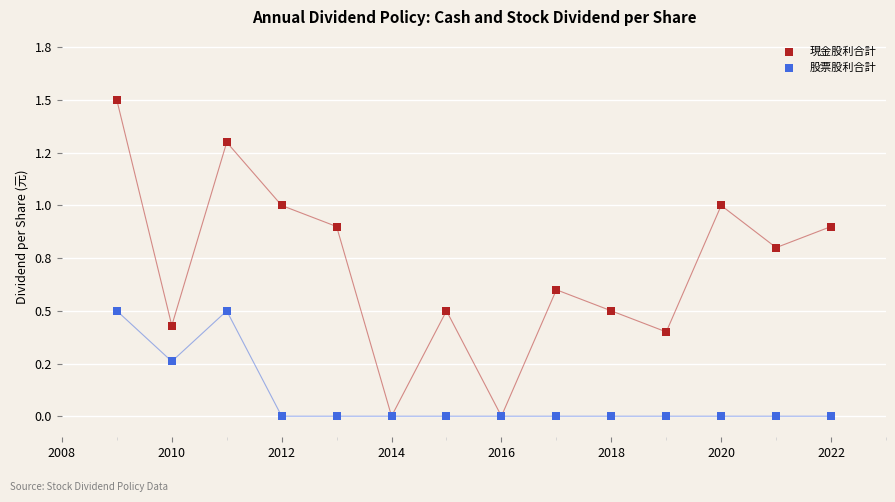

Which series has the widest spread of Y values?

現金股利合計